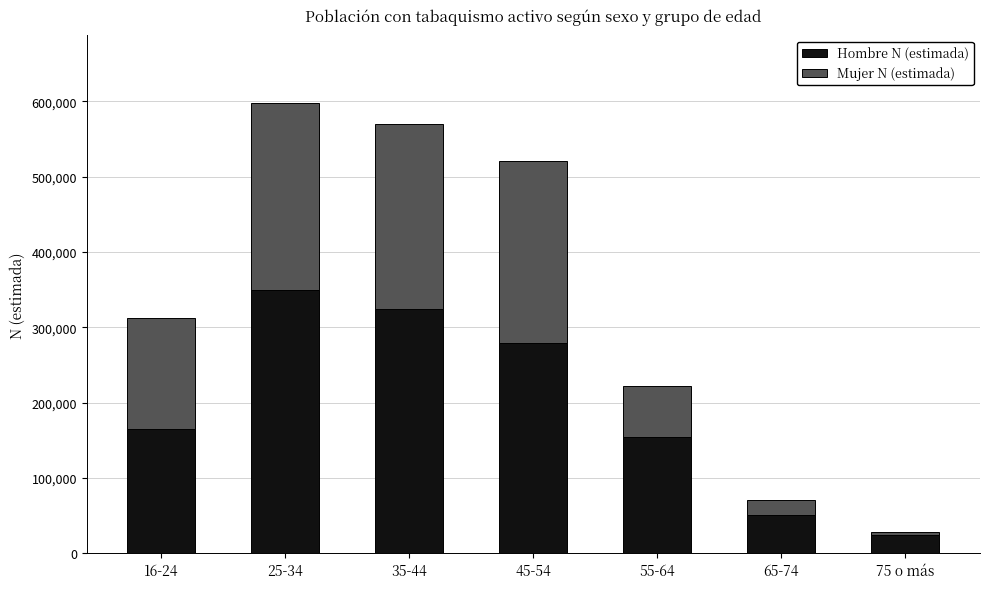

Does the chart contain any negative values?

No